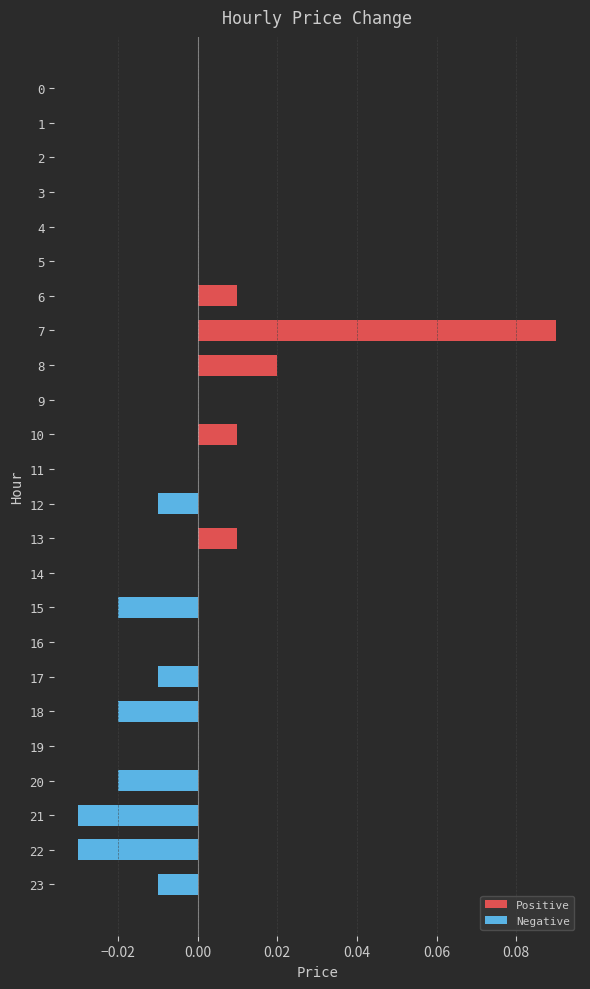

How many series are shown in this chart?

2